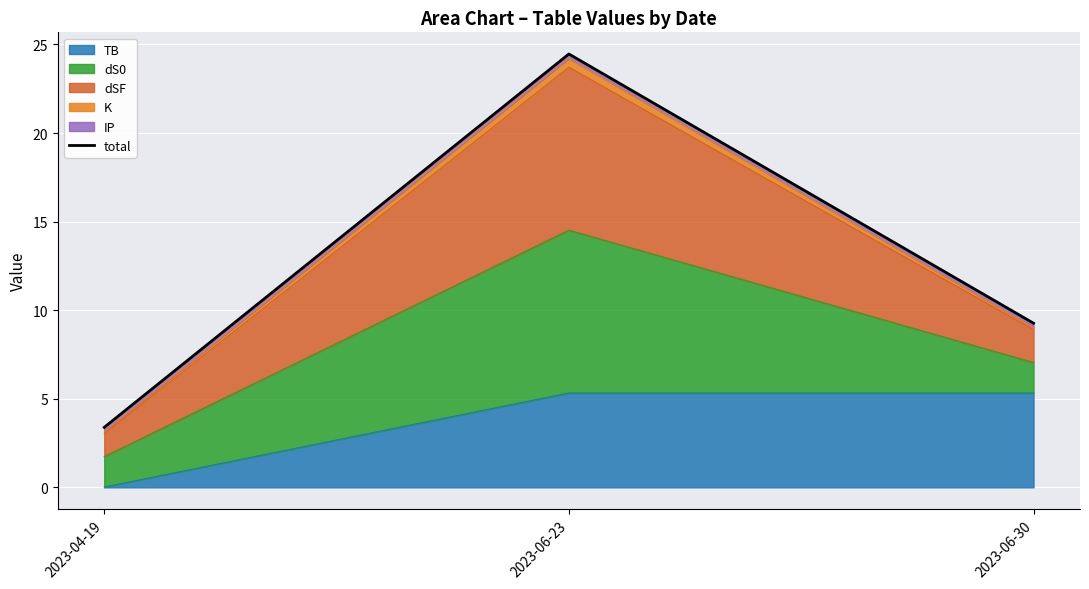

Is it true that TB equals 1.3 at 2023-06-23?

False